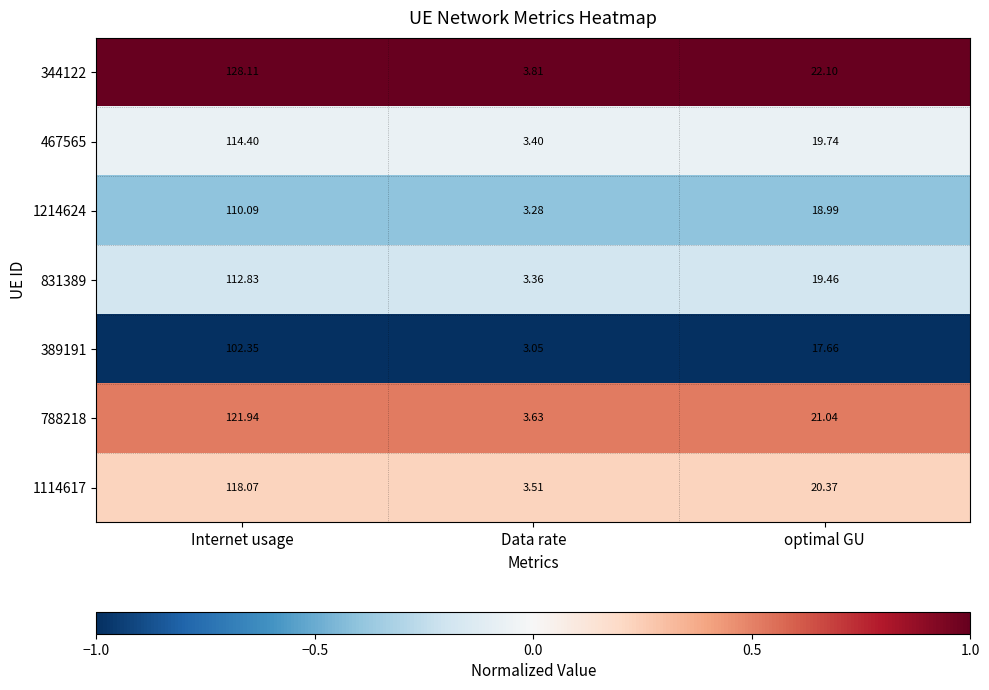

Where is 831389 nearest to the value 58?

optimal GU